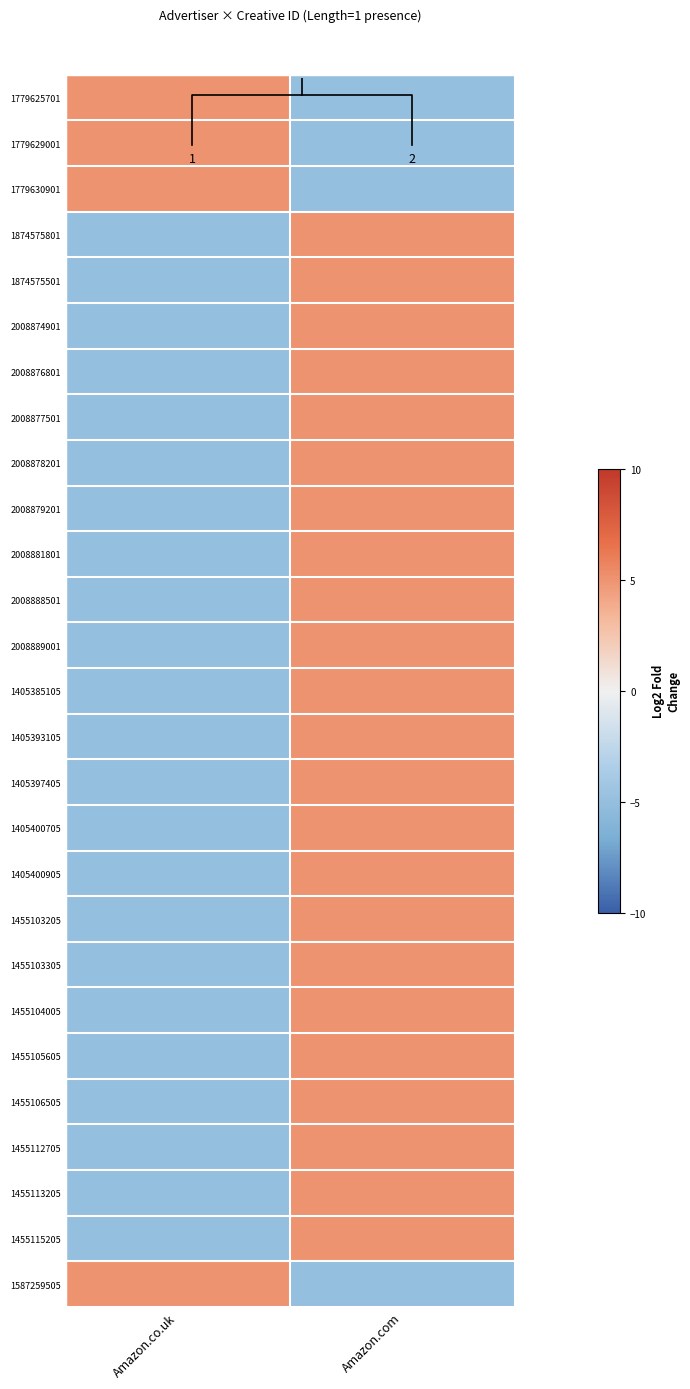

What is the minimum value for 2008889001?

-5